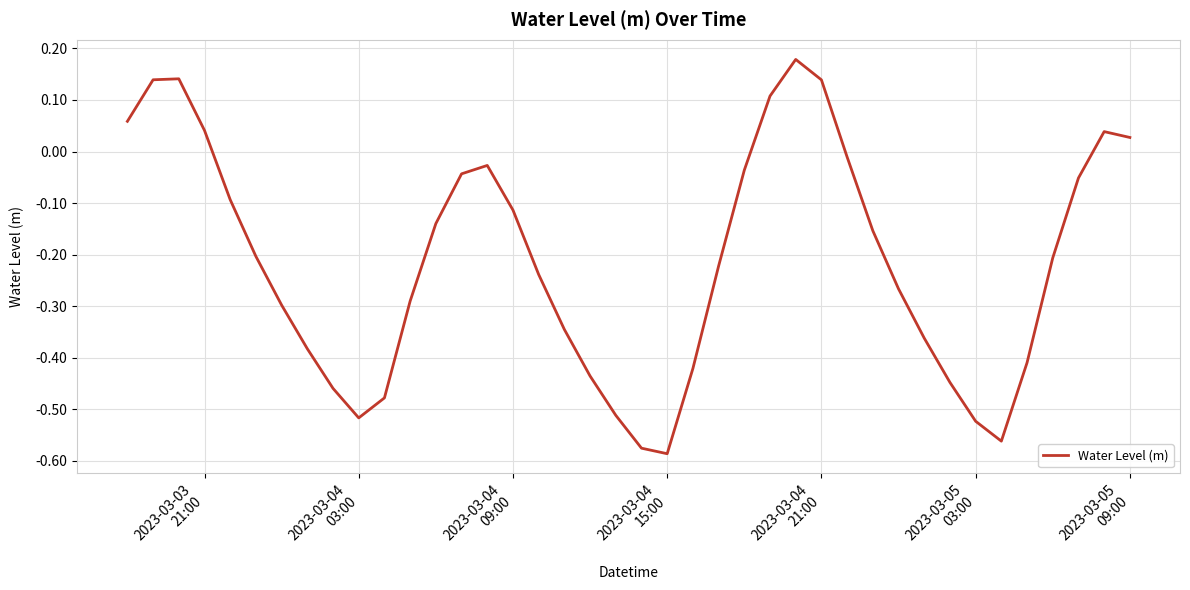

How many values are below zero?

31